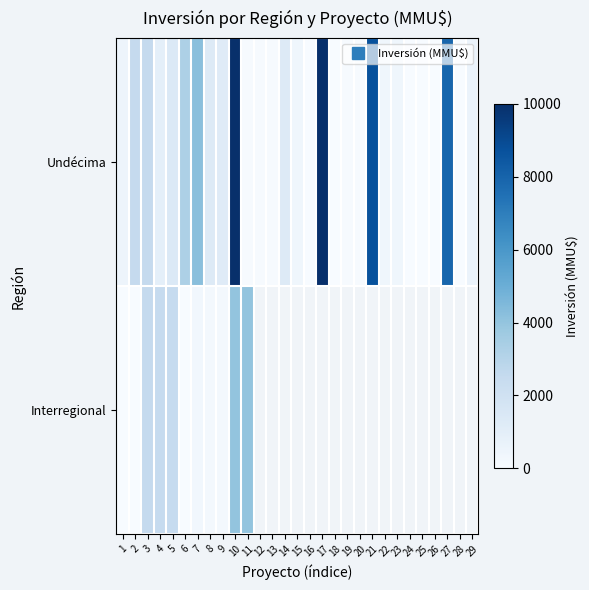

Count the number of data series in this chart.

2